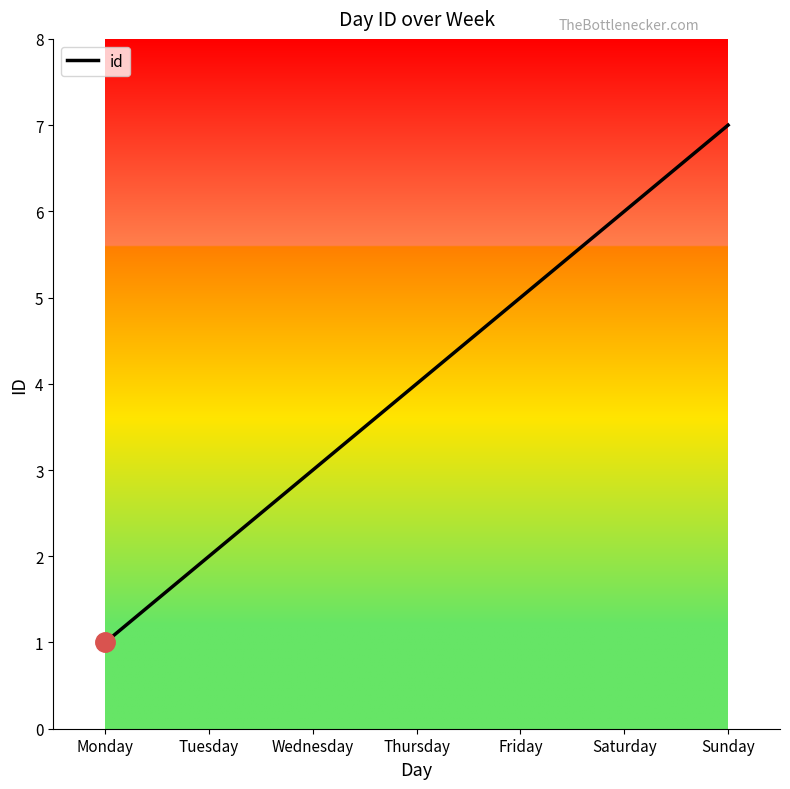

Rank the categories by value from lowest to highest.

Monday, Tuesday, Wednesday, Thursday, Friday, Saturday, Sunday